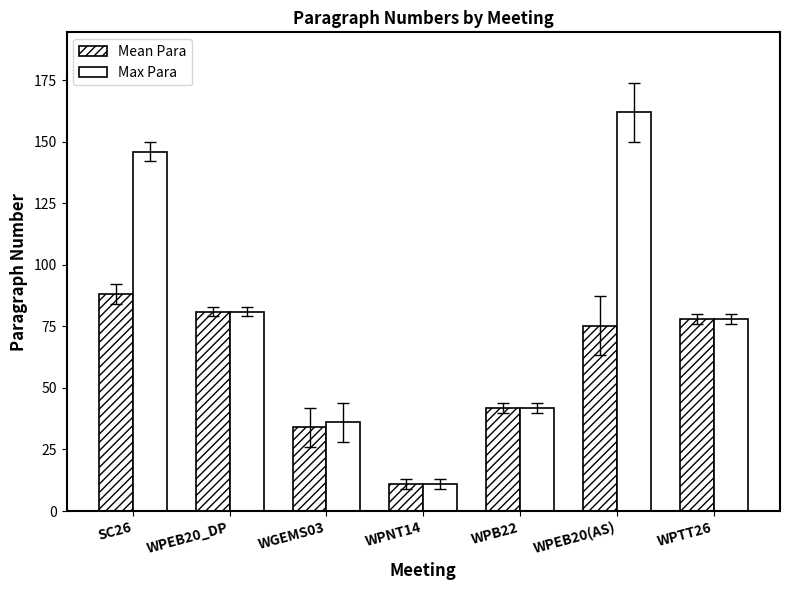

How many categories are shown in the chart?

7